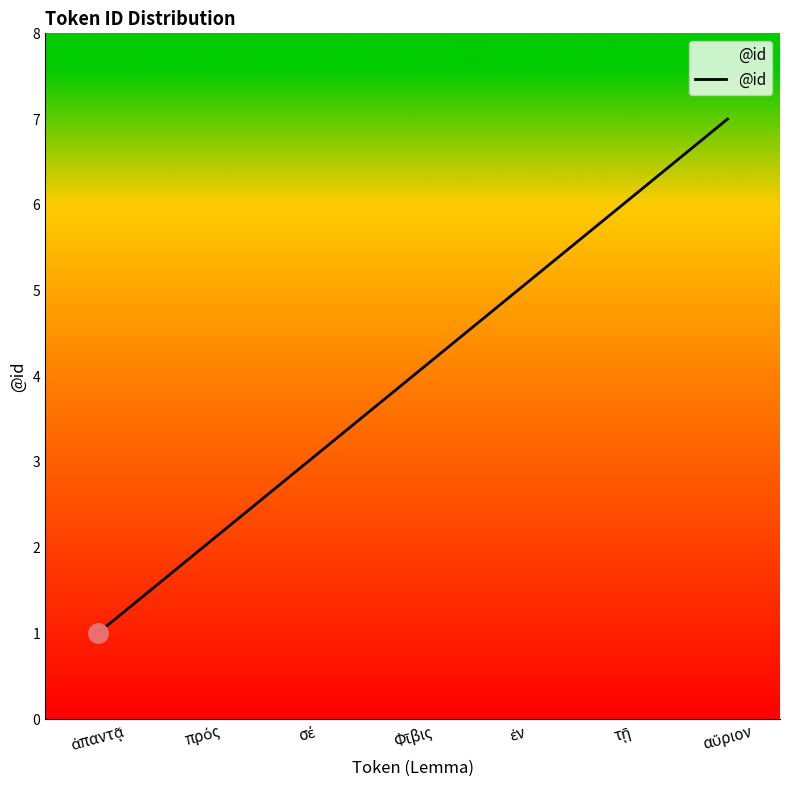

How many categories are shown in the chart?

7